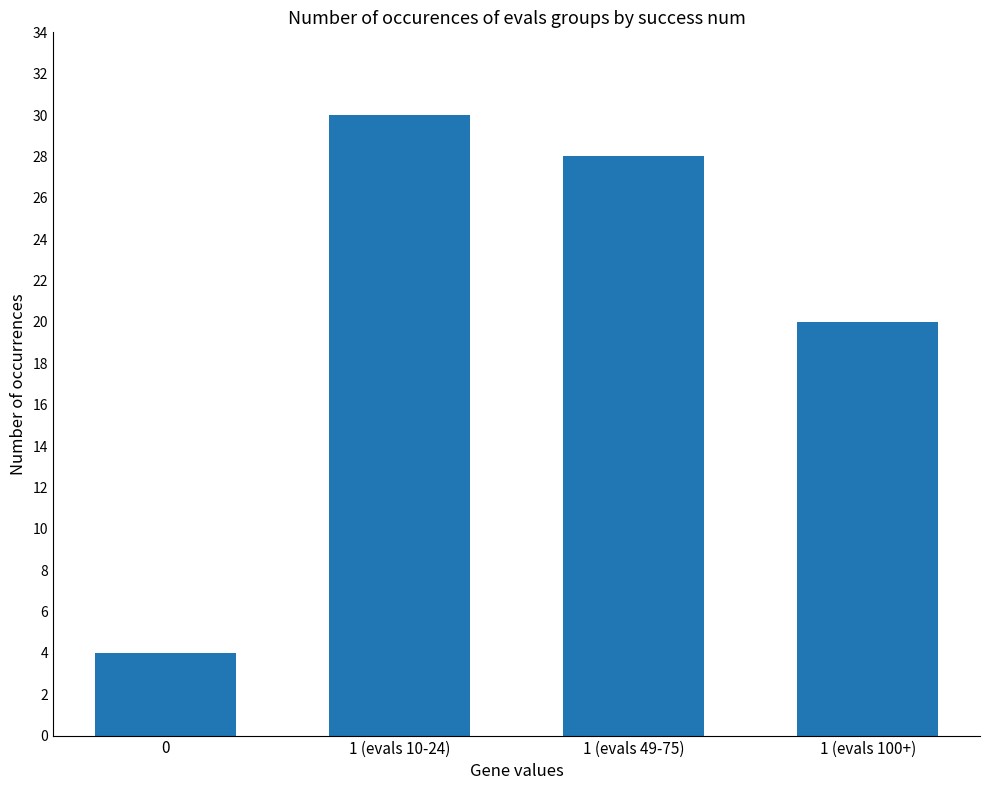

Which has a higher value, 1 (evals 100+) or 1 (evals 10-24)?

1 (evals 10-24)